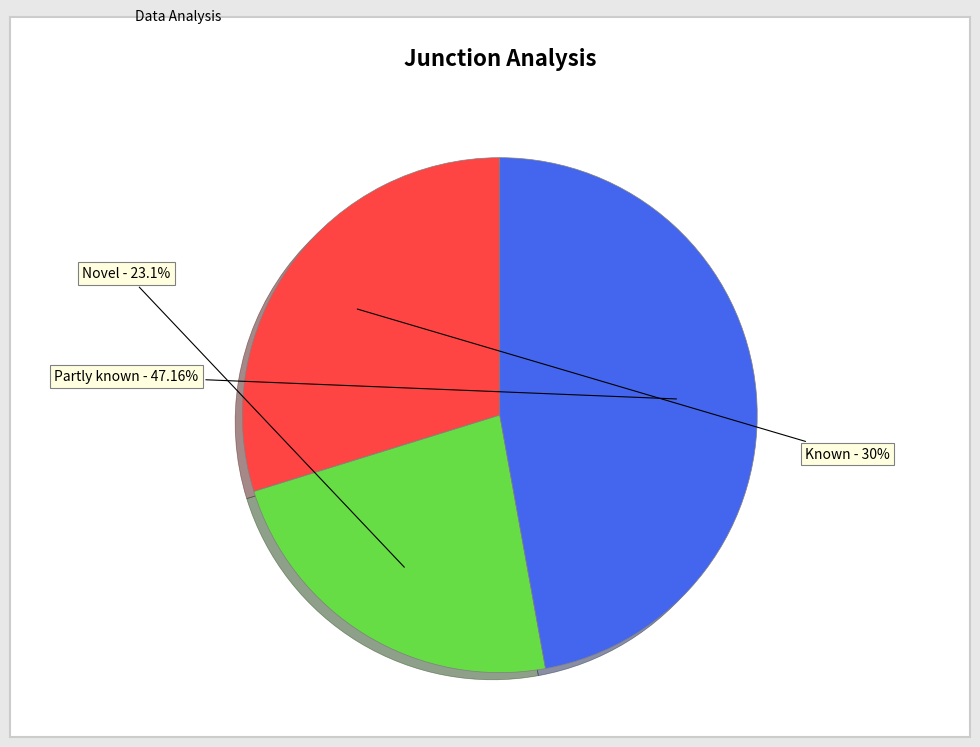

Is there any slice that represents more than half of the pie?

No